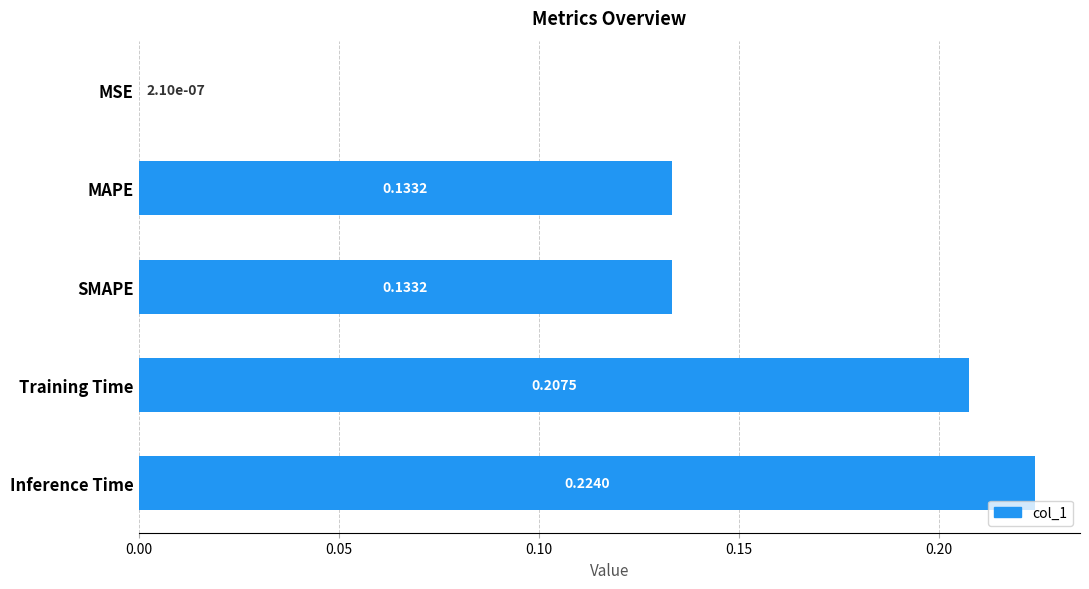

At which label is the value closest to 0?

MSE